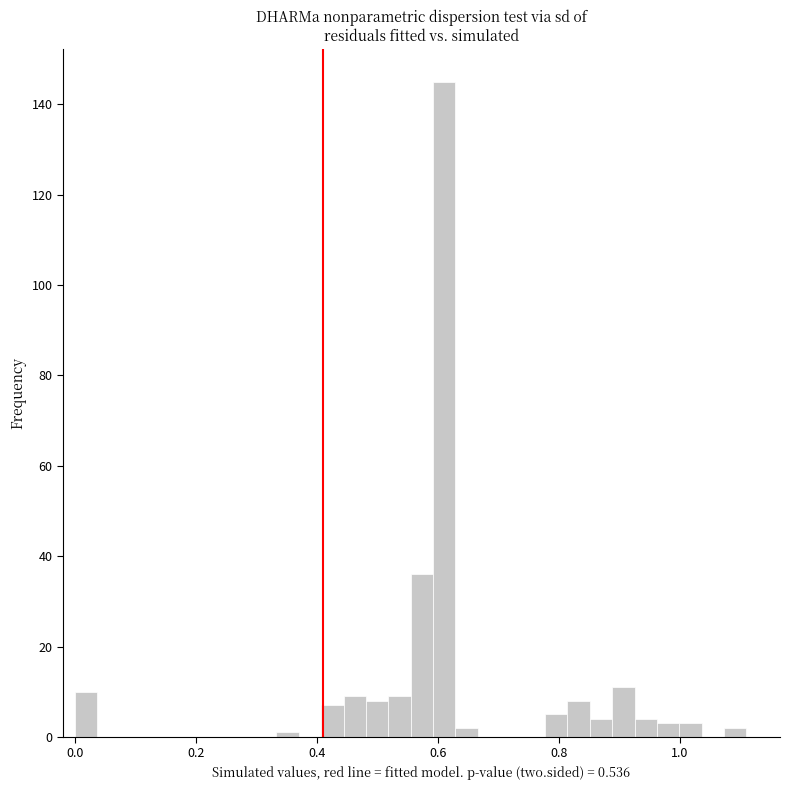

Around what value on the x-axis is the tallest bar? Give the approximate position of its centre, as read against the axis.

0.62